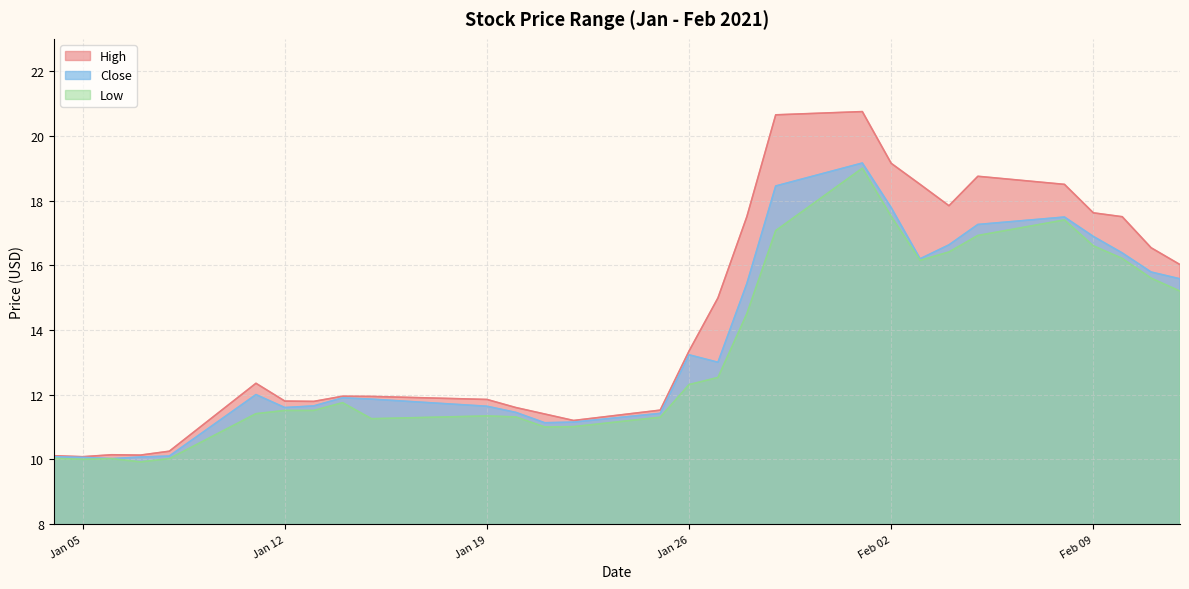

Which series changed the most between 2021-01-25 and 2021-02-08?

High